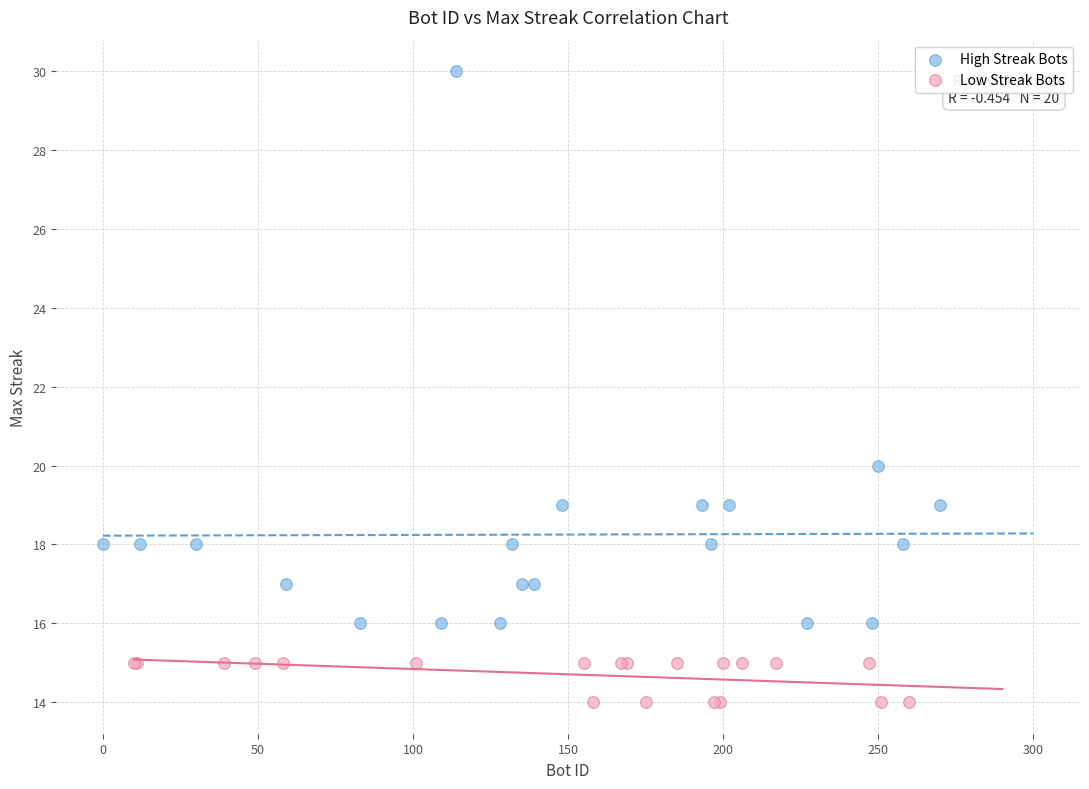

Which series reaches the minimum Y coordinate?

Low Streak Bots